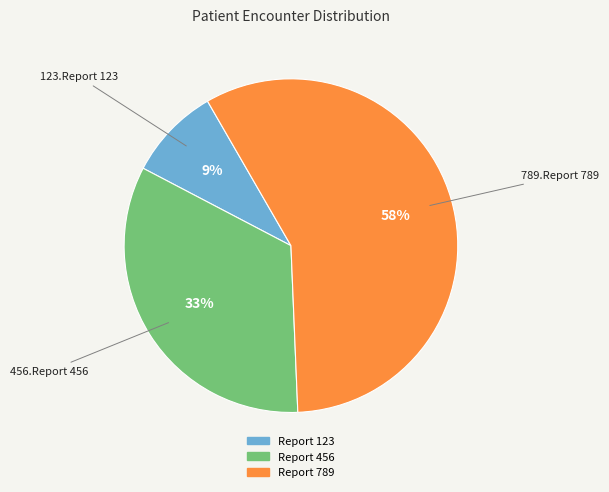

What percentage is the Report 456 slice, to the nearest percent?

33%